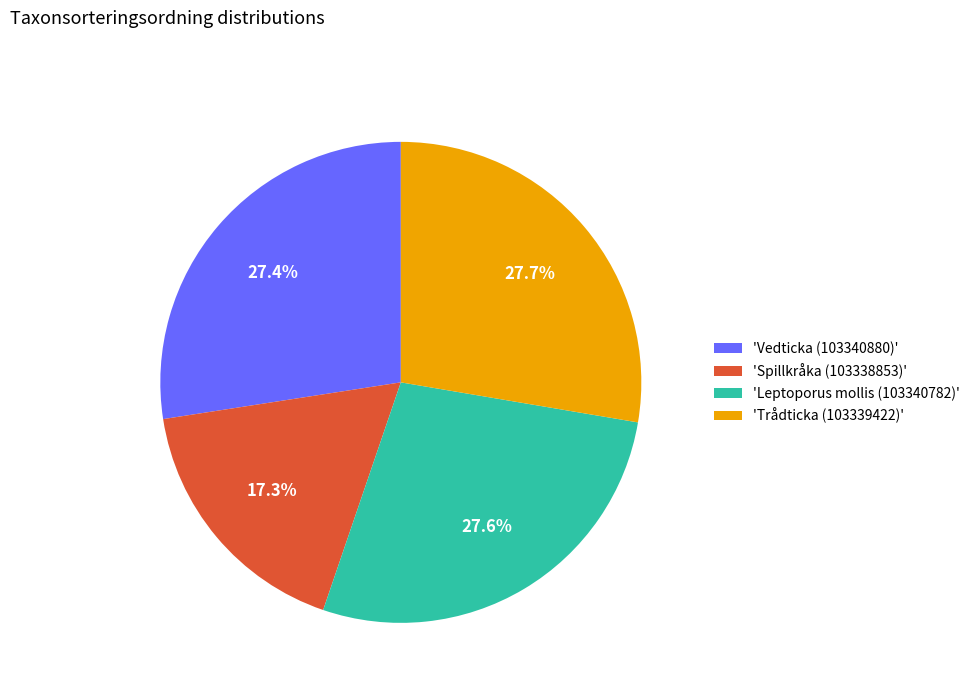

Which has a higher value, 'Spillkråka (103338853)' or 'Vedticka (103340880)'?

'Vedticka (103340880)'